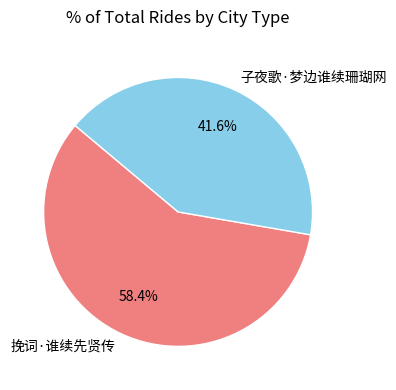

Between 挽词·谁续先贤传 and 子夜歌·梦边谁续珊瑚网, which is larger?

挽词·谁续先贤传